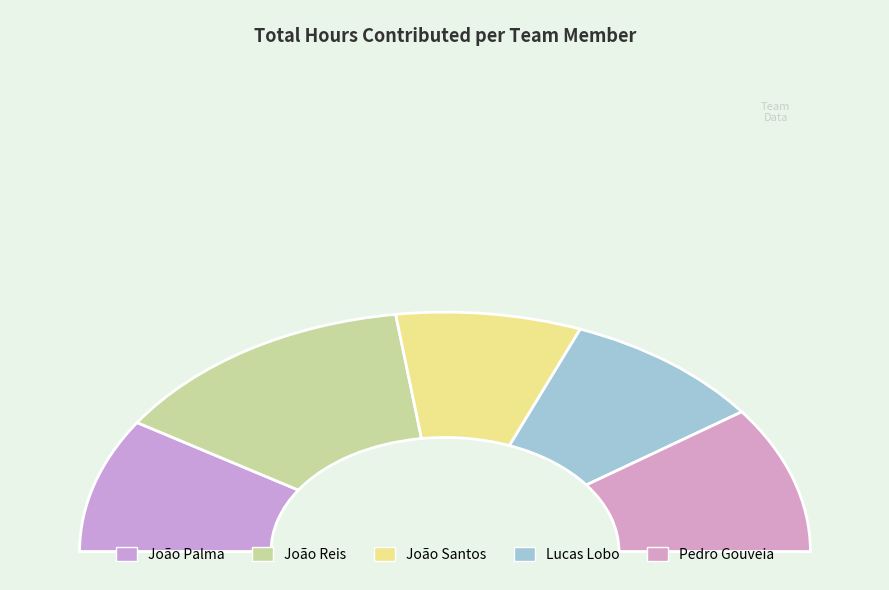

Count the number of slices in the pie.

5